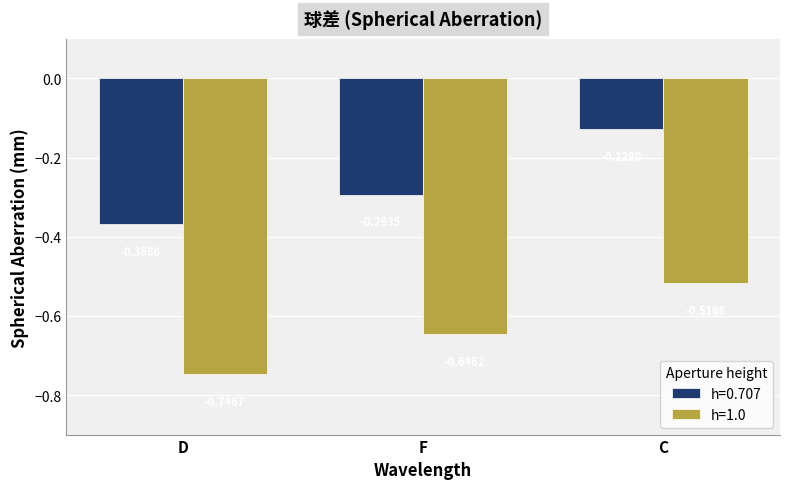

At which label does h=0.707 reach its peak?

C